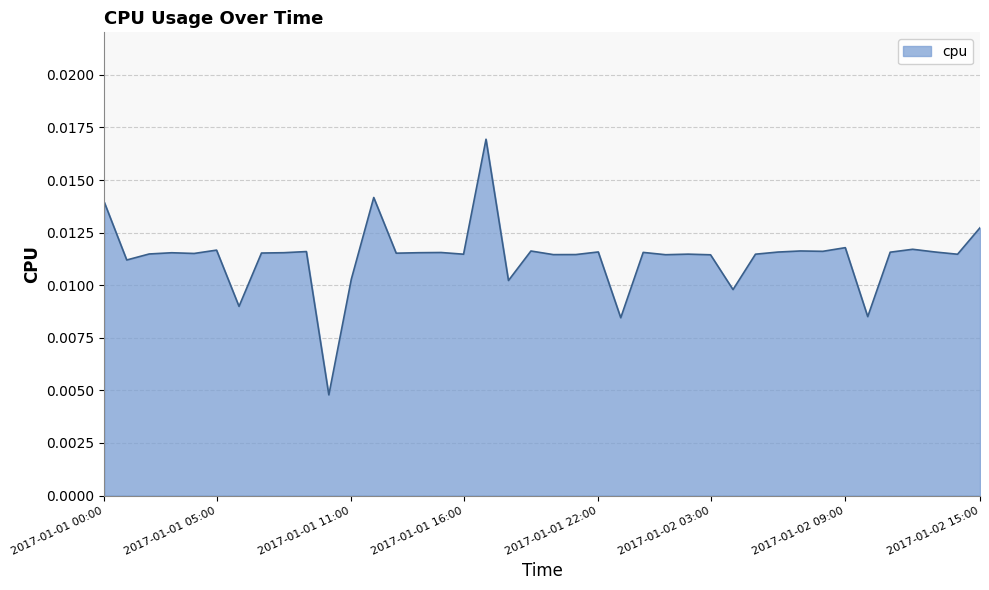

Is this an area chart (filled region under the line)?

Yes